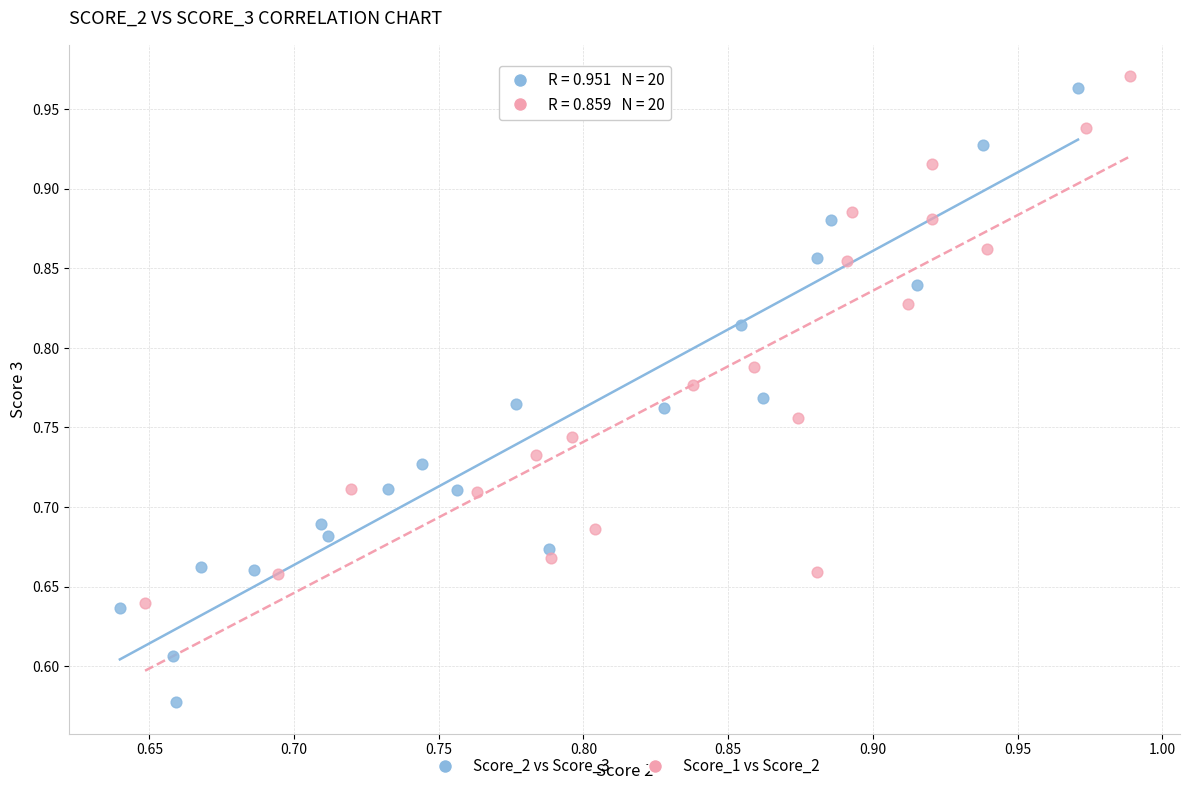

Which series has the largest Y range (max minus min)?

Score_2 vs Score_3